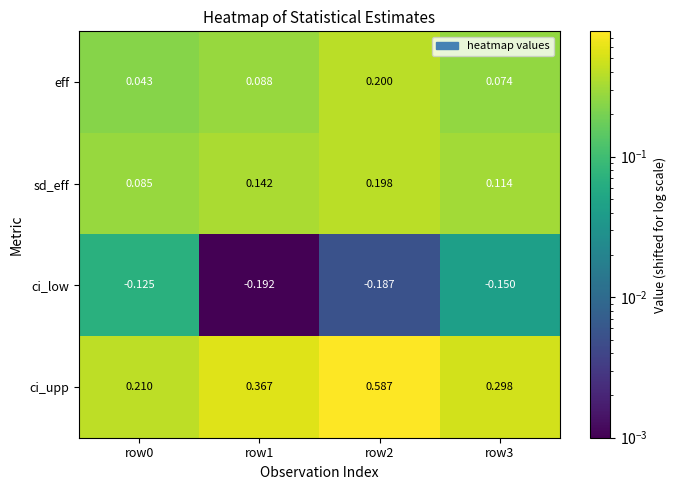

List the series in order of their peak value, highest first.

ci_upp, eff, sd_eff, ci_low